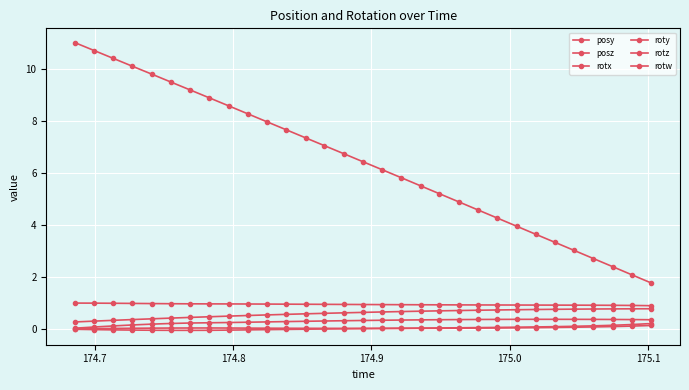

How many categories are shown in the chart?

31